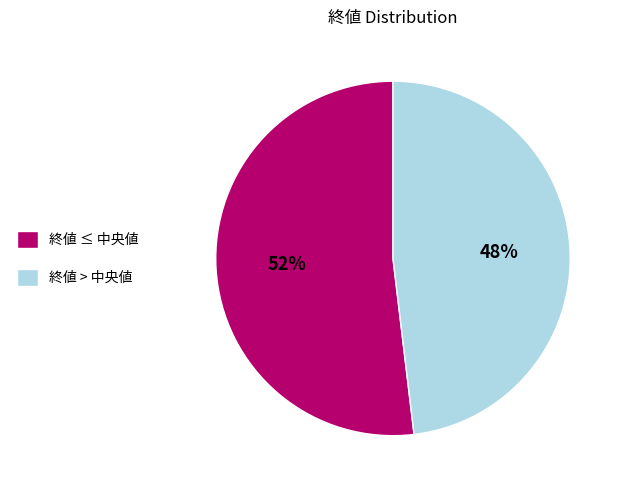

Is it true that 終値 > 中央値 is 42% of the pie?

False